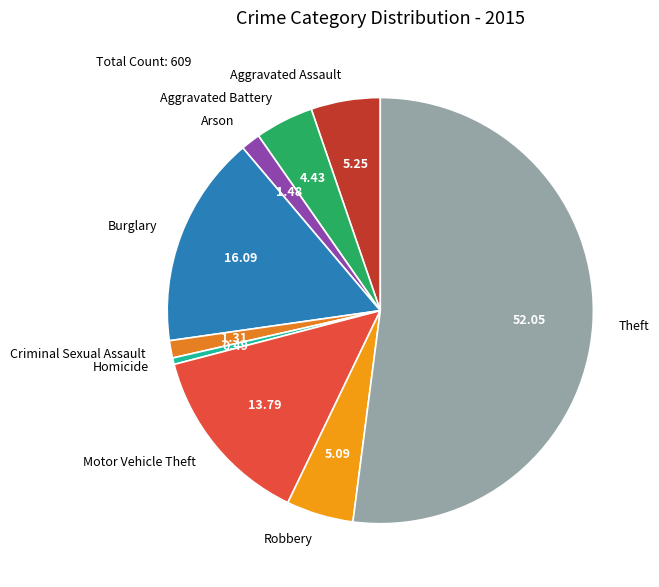

Is the sum of Aggravated Assault and Arson greater than half?

No